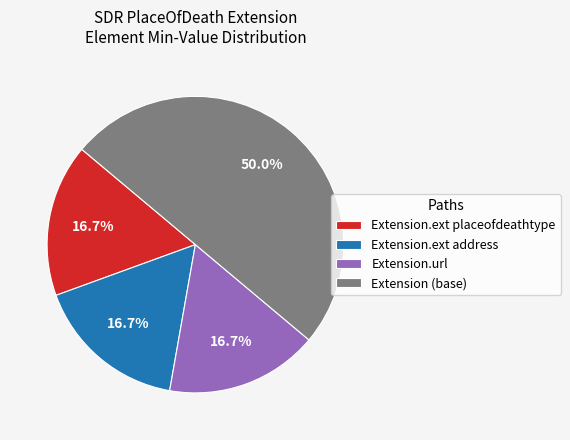

What is the ratio of the value at Extension.url to the value at Extension (base)?

0.3